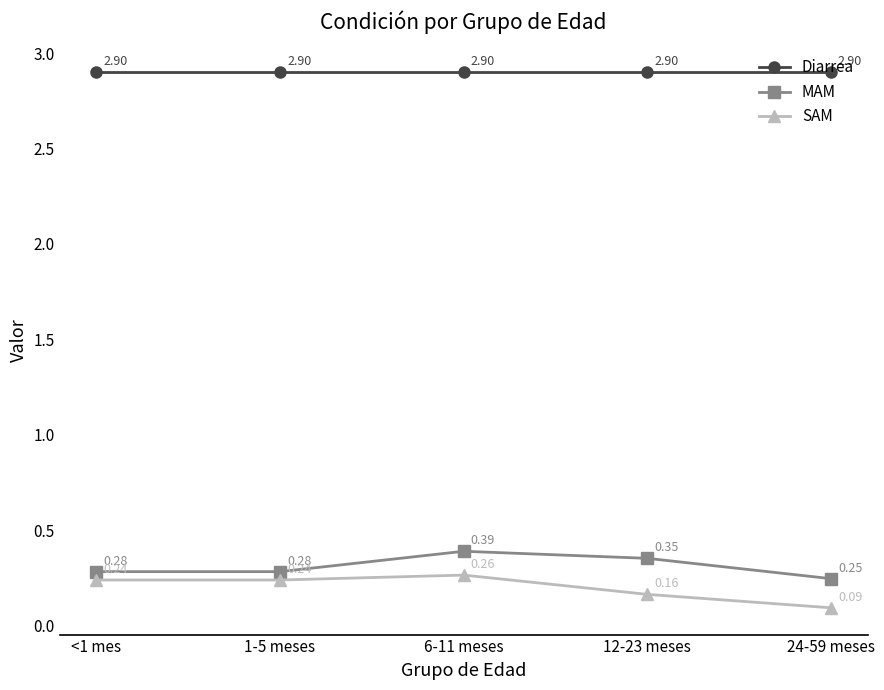

At 6-11 meses, list the series in order from largest to smallest.

Diarrea, MAM, SAM